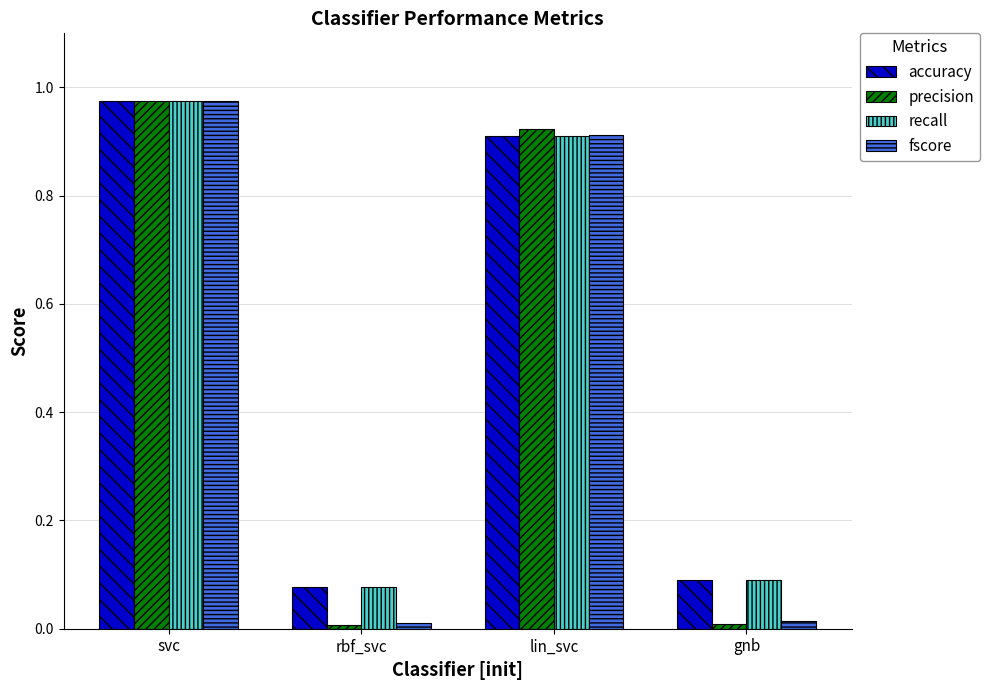

What is the sum of all accuracy values?

2.1